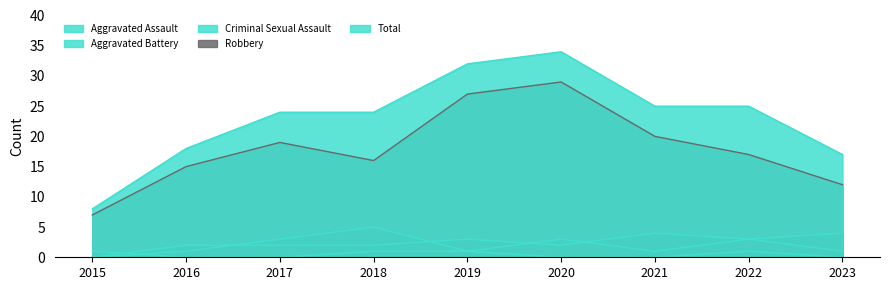

How many lines are shown in the chart?

5